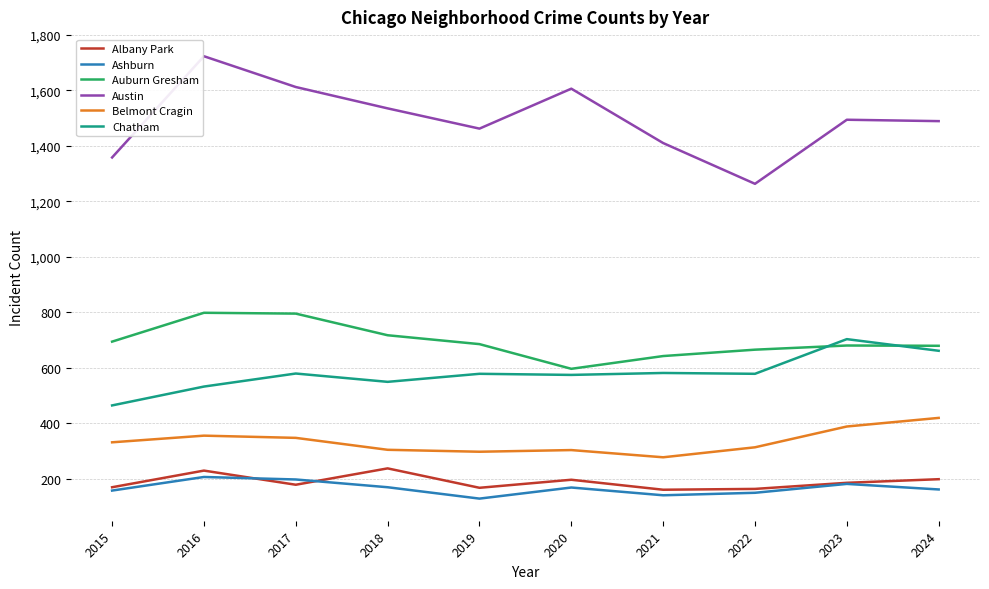

True or false: Auburn Gresham and Austin cross at least once.

False